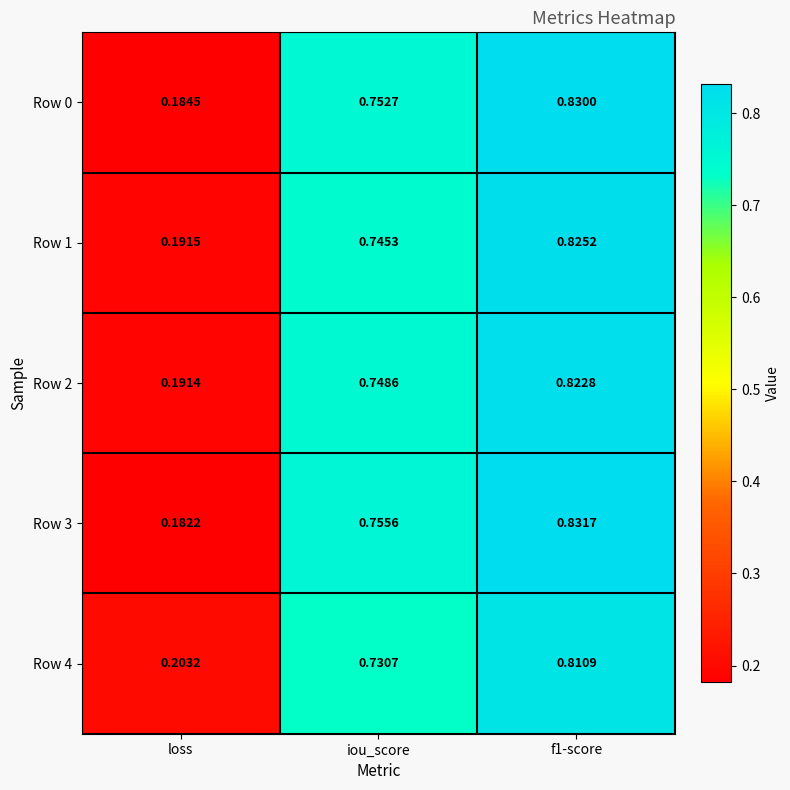

Which category has the lowest value across all series?

loss